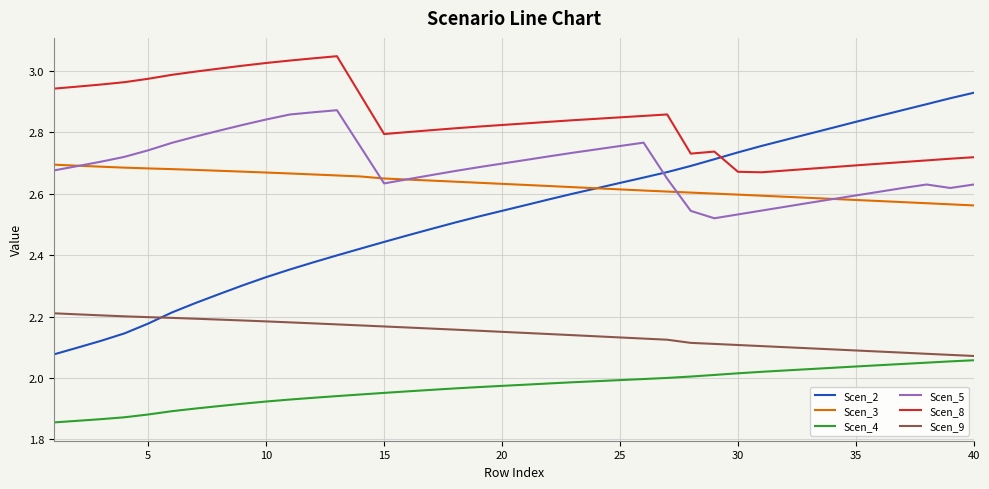

Which series has the largest total across all categories?

Scen_8